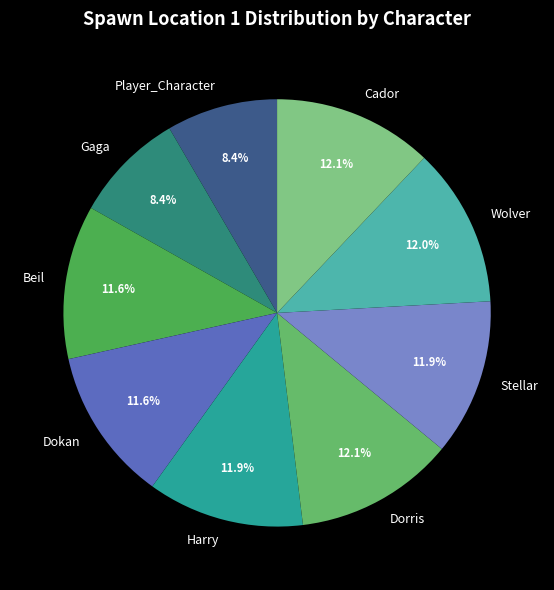

Combined, what portion of the pie is Cador and Wolver?

24.1%